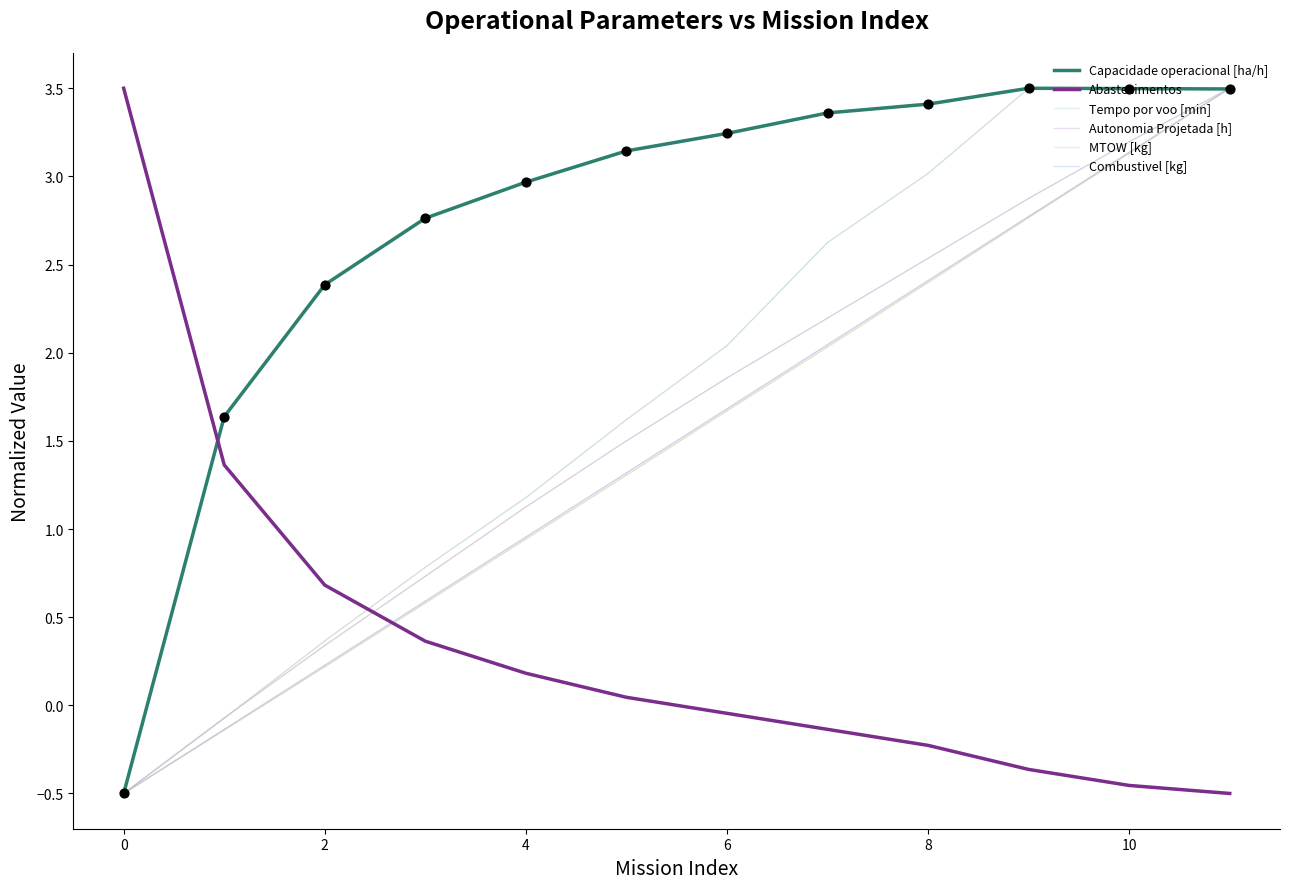

At how many categories does at least one series exceed 2?

11